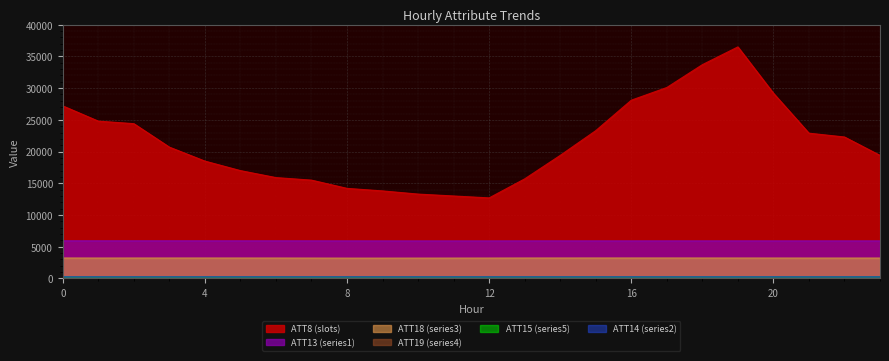

True or false: ATT15 and ATT8 intersect in this chart.

False